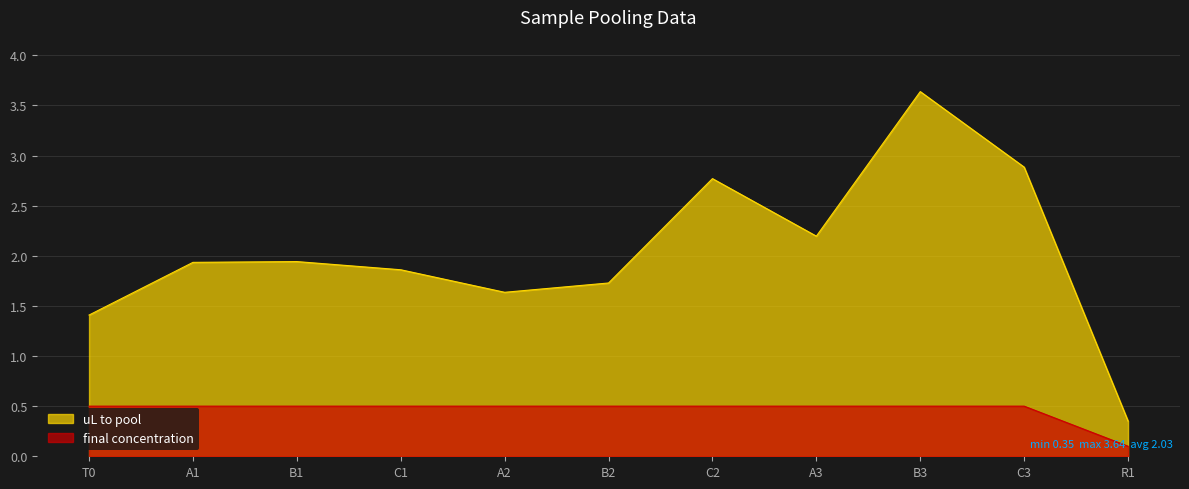

Where is uL to pool nearest to the value 1?

T0